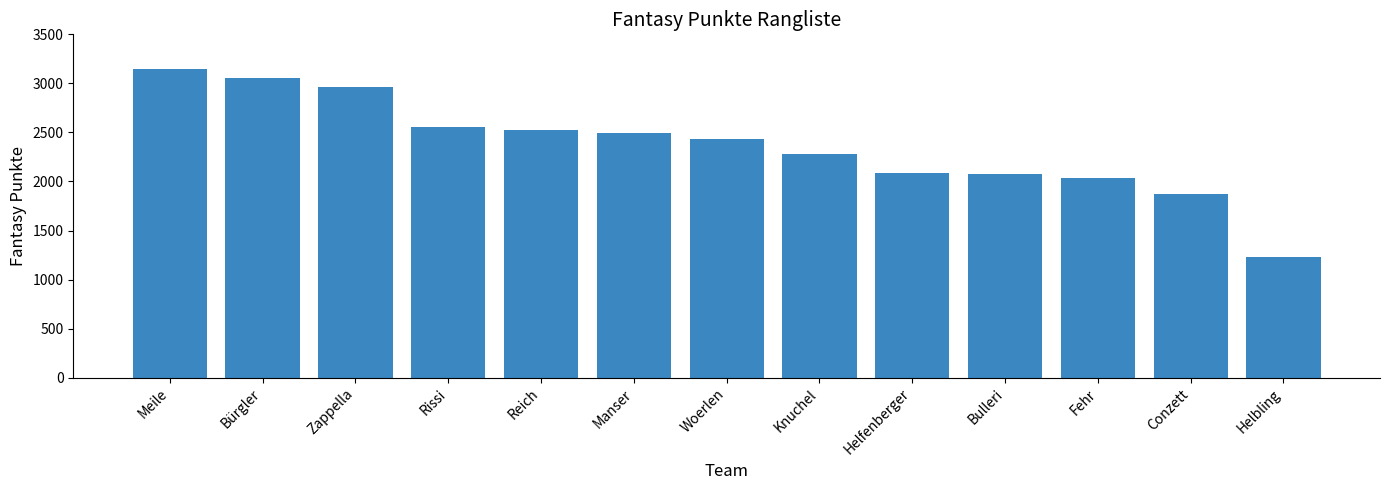

What is the ratio of the value at Woerlen to the value at Rissi?

1.0